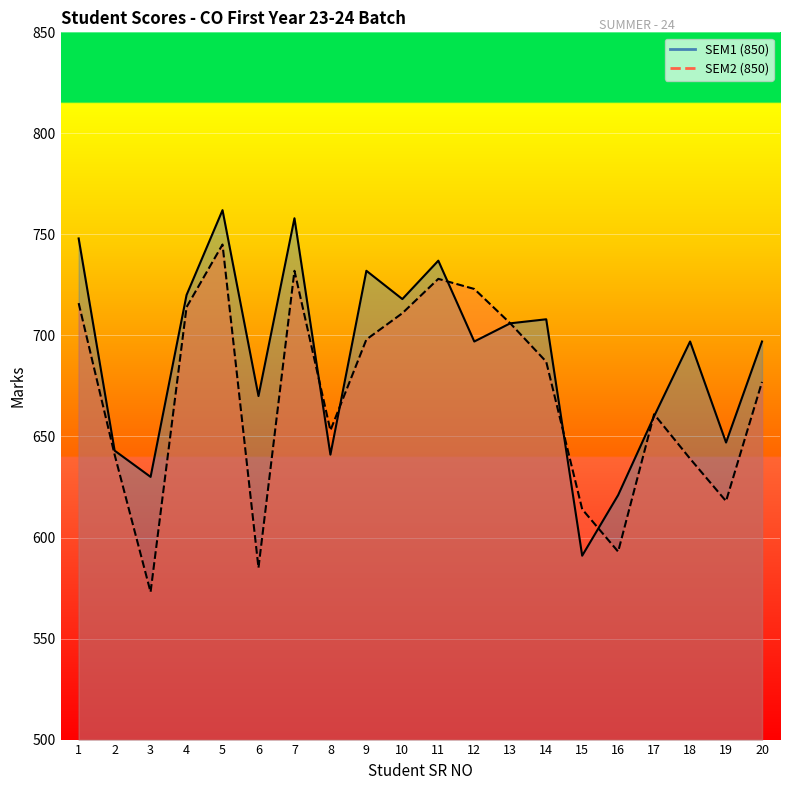

Which series has the largest range (max minus min)?

SEM2 (850)